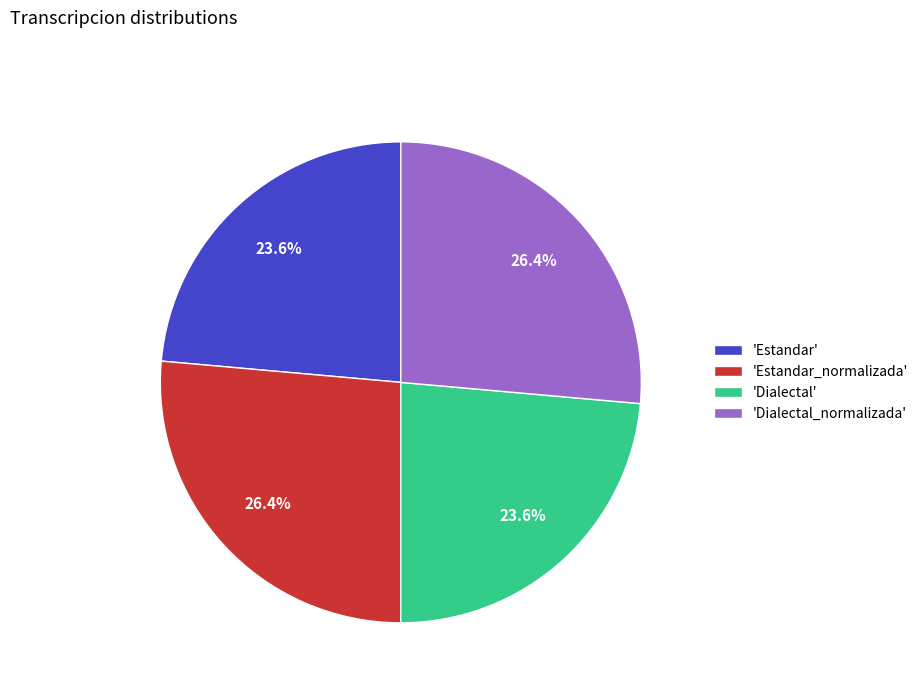

What percentage do 'Estandar_normalizada' and 'Estandar' together represent?

50.0%